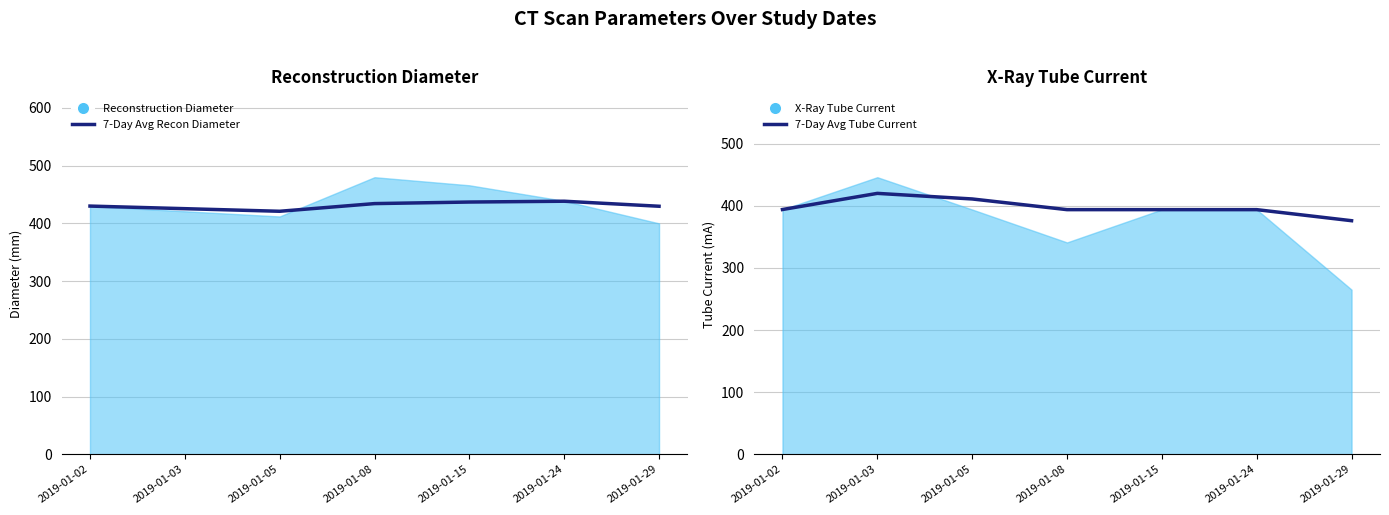

List the labels in order of 7-Day Avg Recon Diameter value, smallest first.

2019-01-05, 2019-01-03, 2019-01-29, 2019-01-02, 2019-01-08, 2019-01-15, 2019-01-24